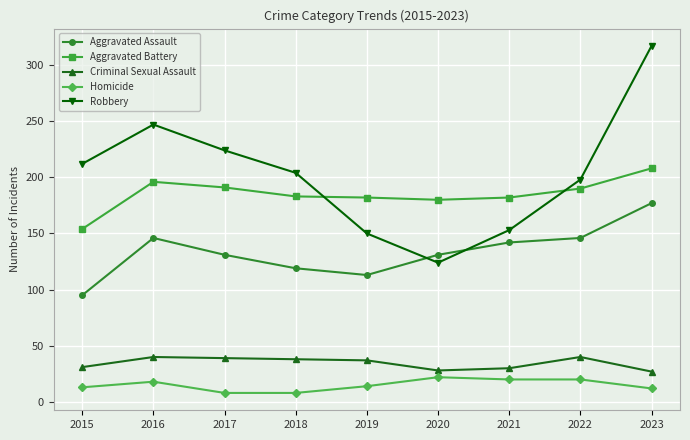

True or false: Aggravated Assault and Homicide cross at least once.

False